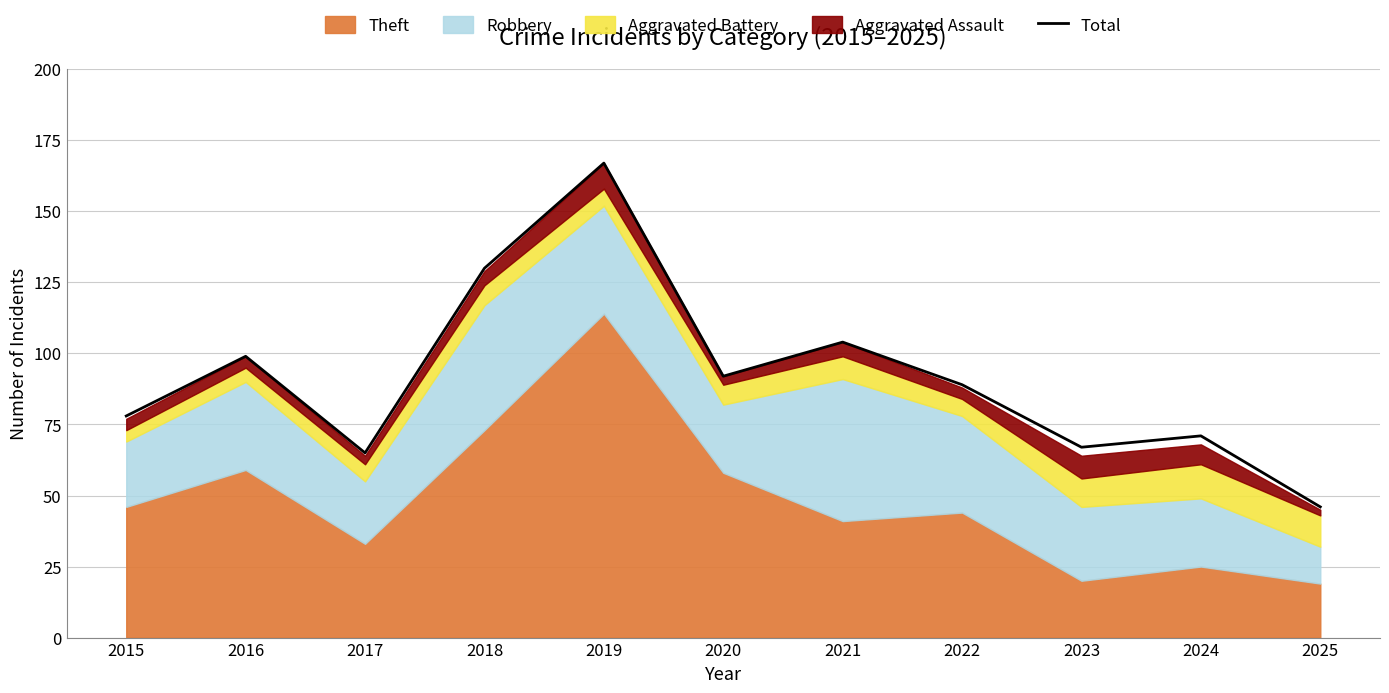

True or false: the data shows 67 at 2023.

True